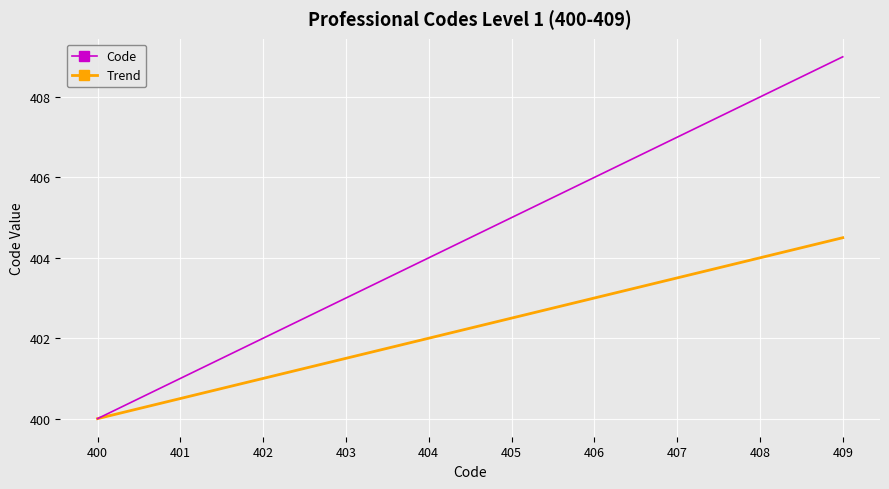

The value of Trend at 402 is 401.0. True or false?

True